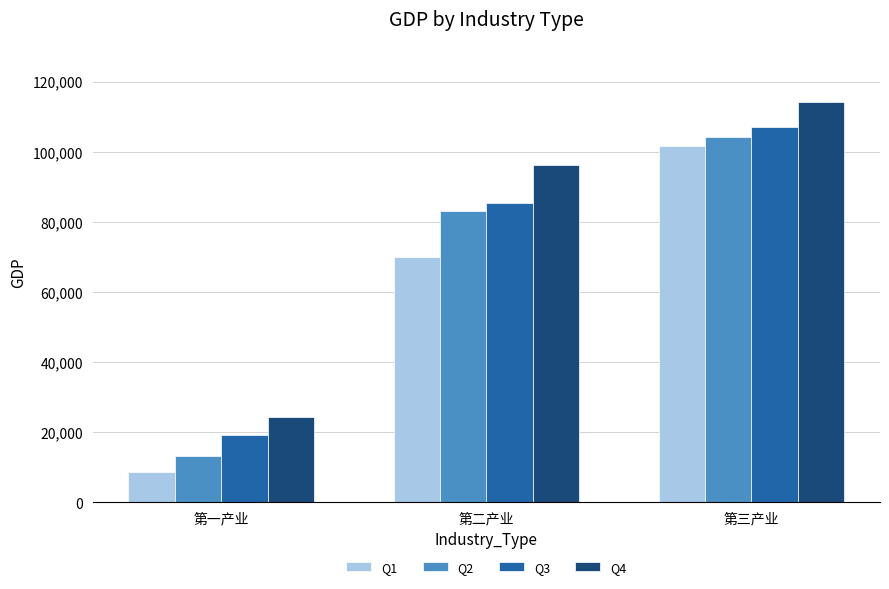

What is the difference between the highest and lowest values at 第一产业?

15584.5